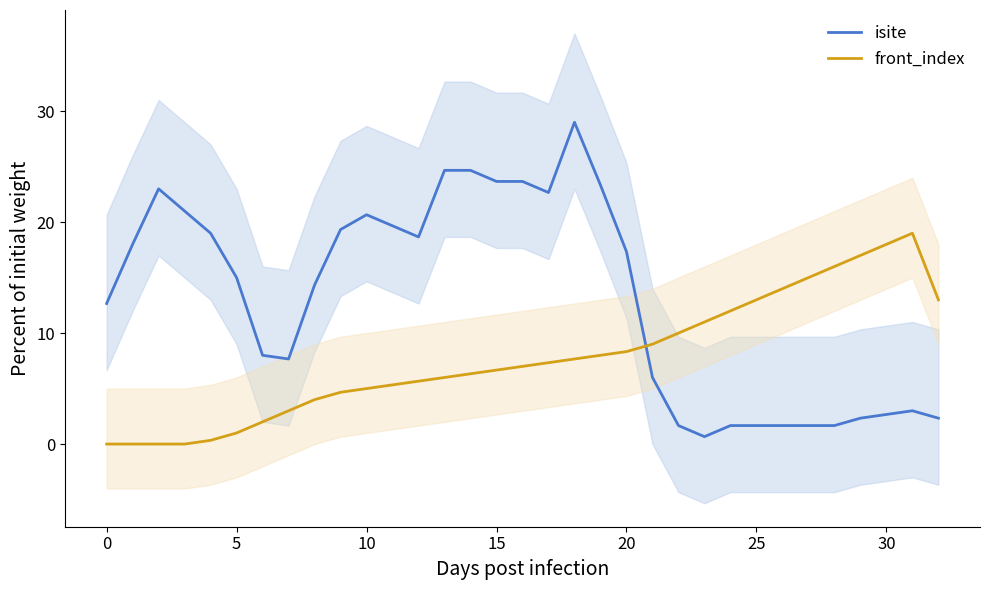

At how many categories does at least one series exceed 9?

30